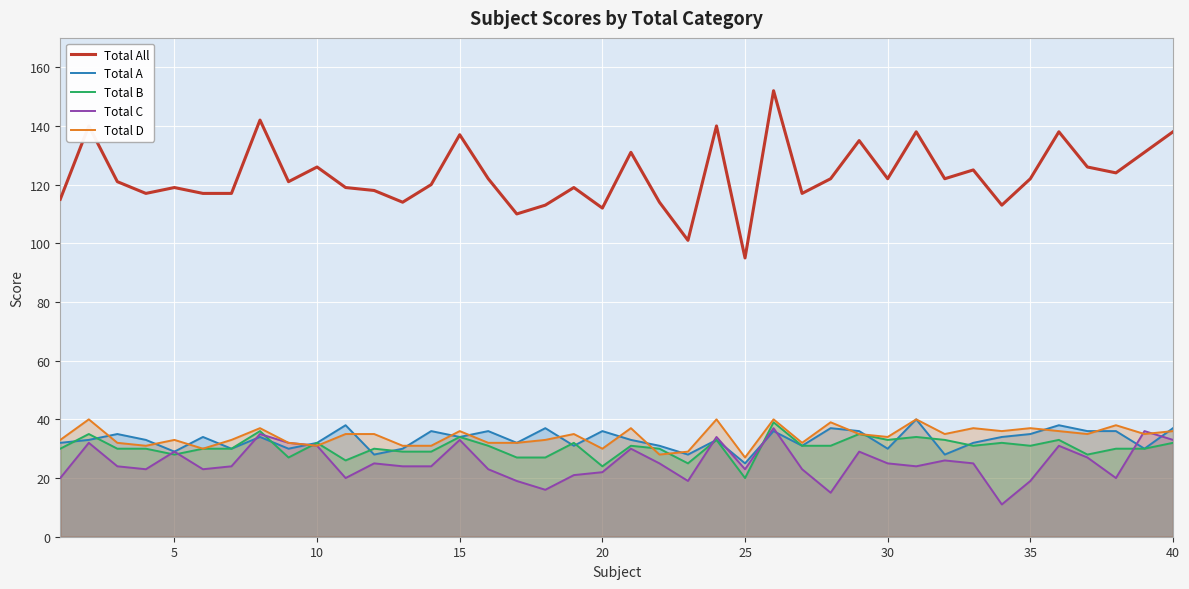

The Total D series shows 27 at 25. True or false?

True